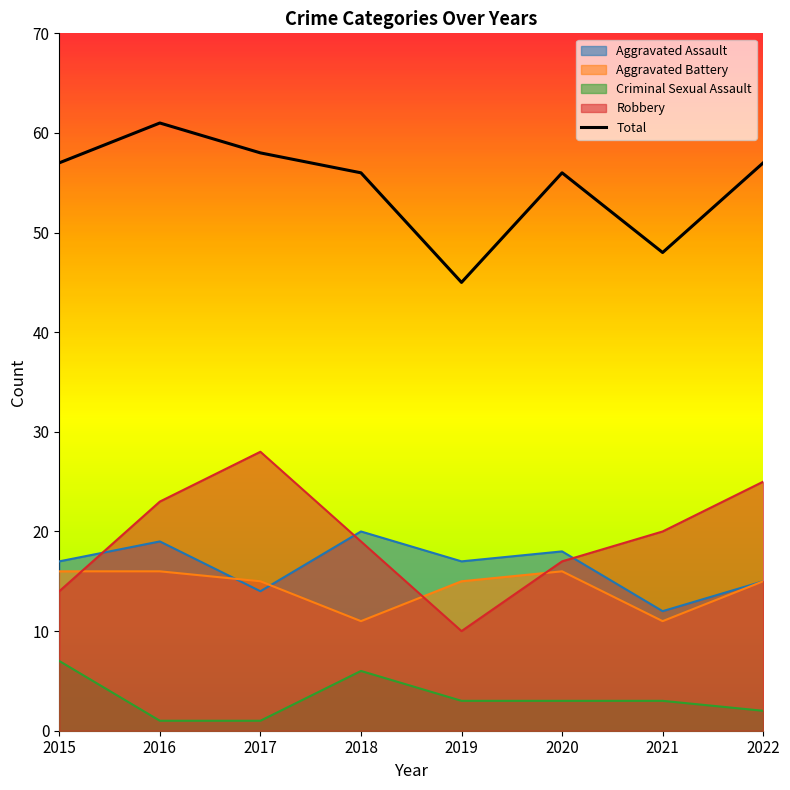

Does the chart have visible grid lines?

No